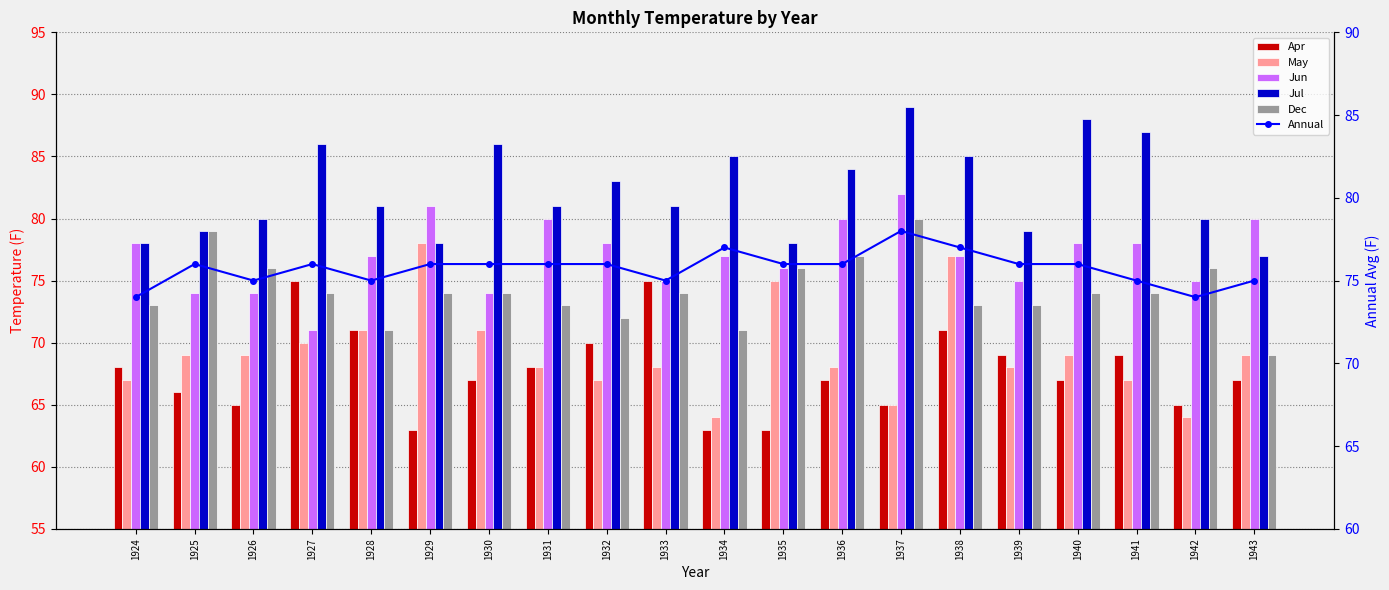

What is the value of the Apr bar at the 12th from the left?

63